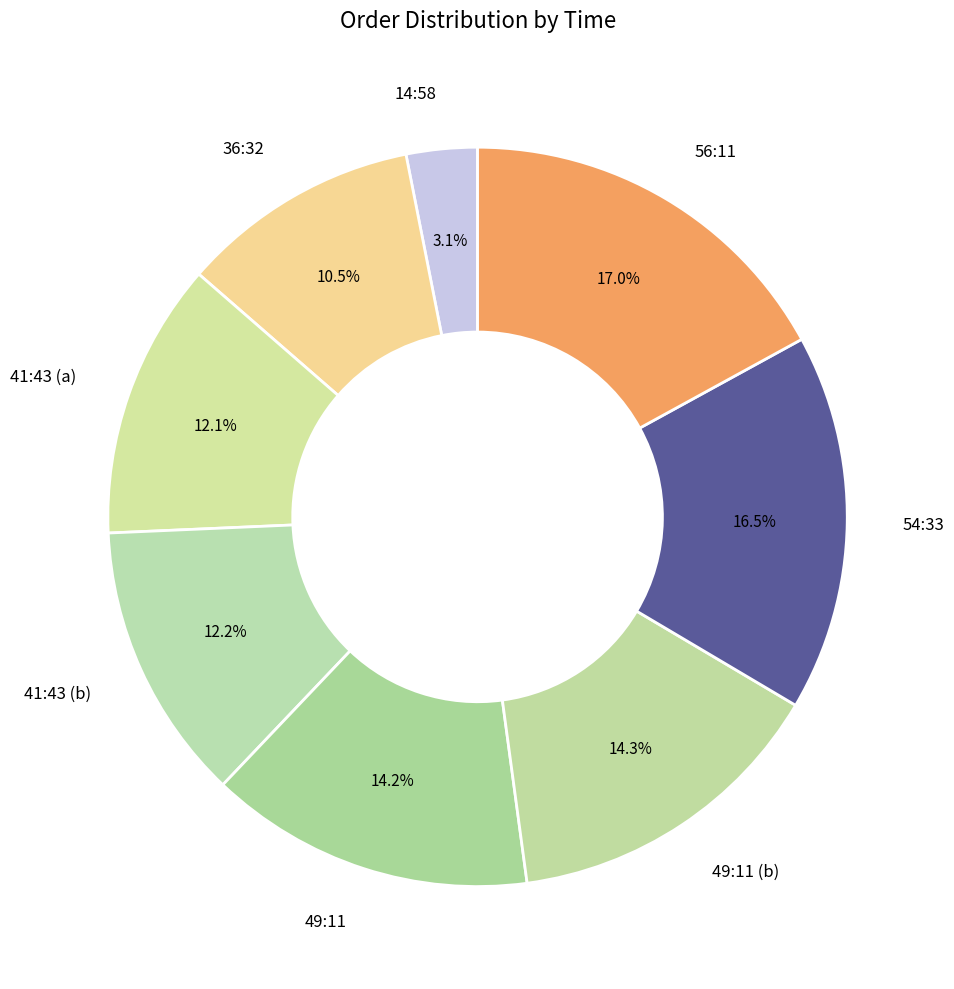

What is the total percentage of 14:58 and 49:11?

17.3%